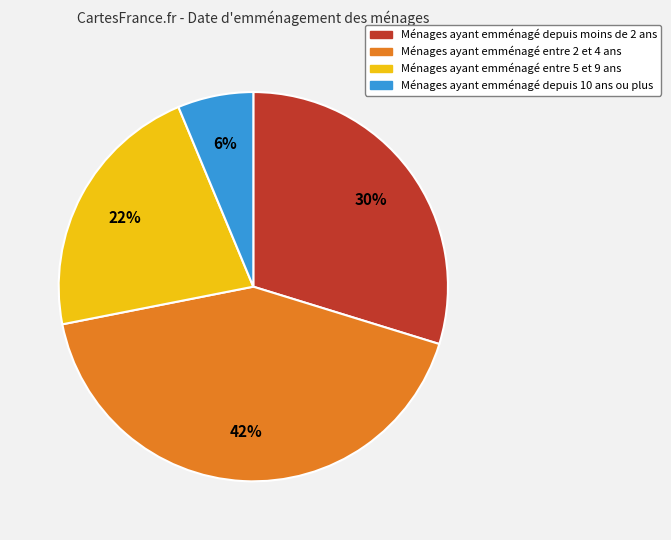

Does any single category account for the majority?

No